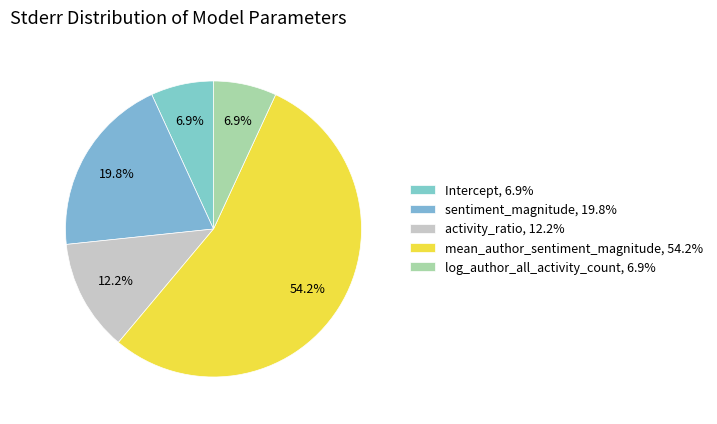

What is the largest slice in the pie chart?

mean_author_sentiment_magnitude